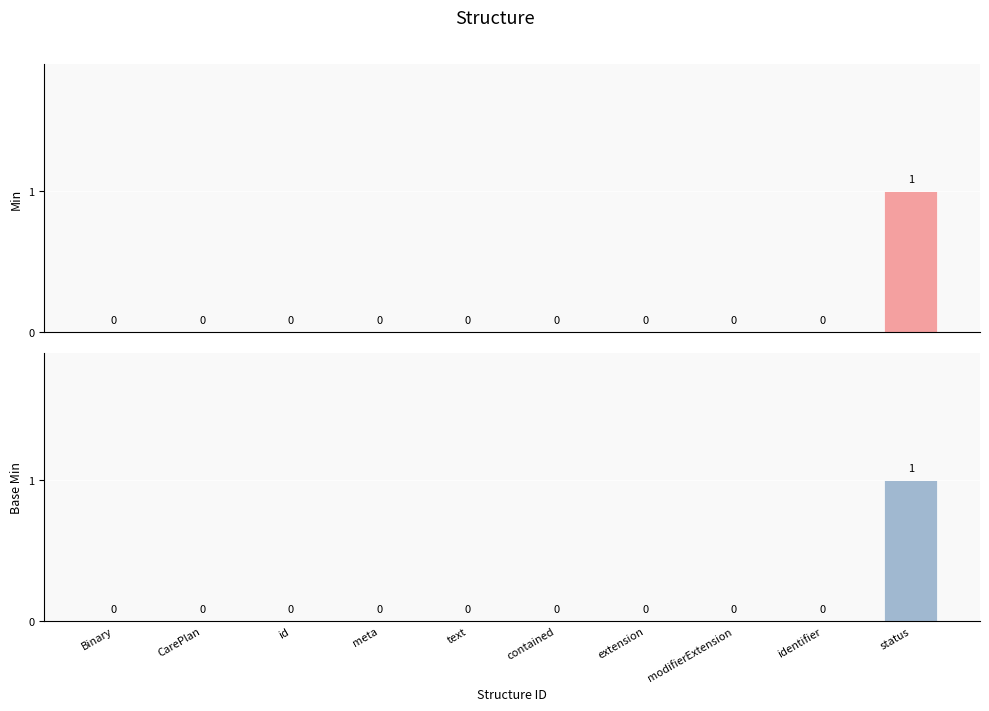

Is the value of Base Min at CarePlan greater than the value of Min at id?

No